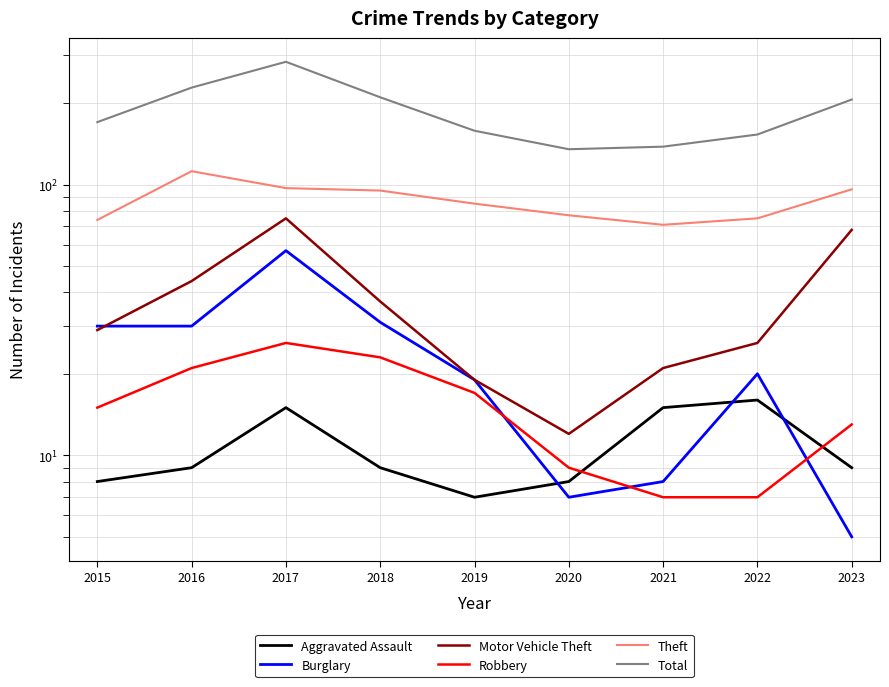

True or false: Total and Aggravated Assault cross at least once.

False